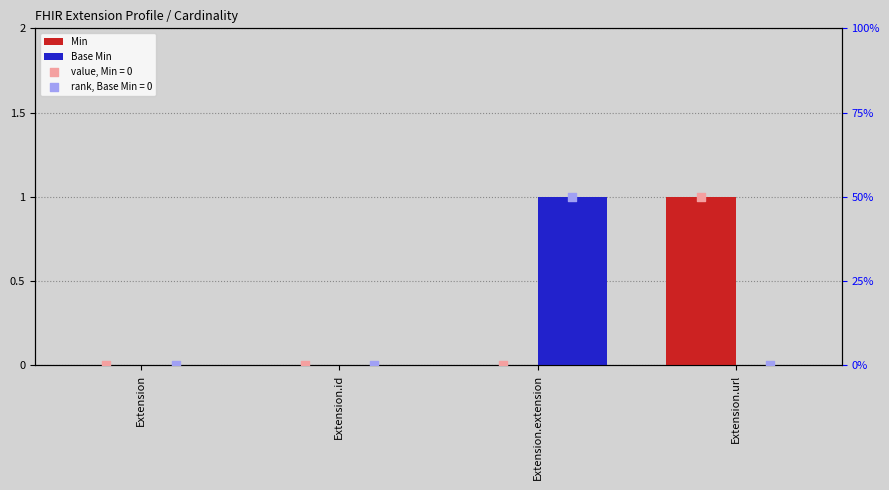

Which series contains the highest Y value?

Min